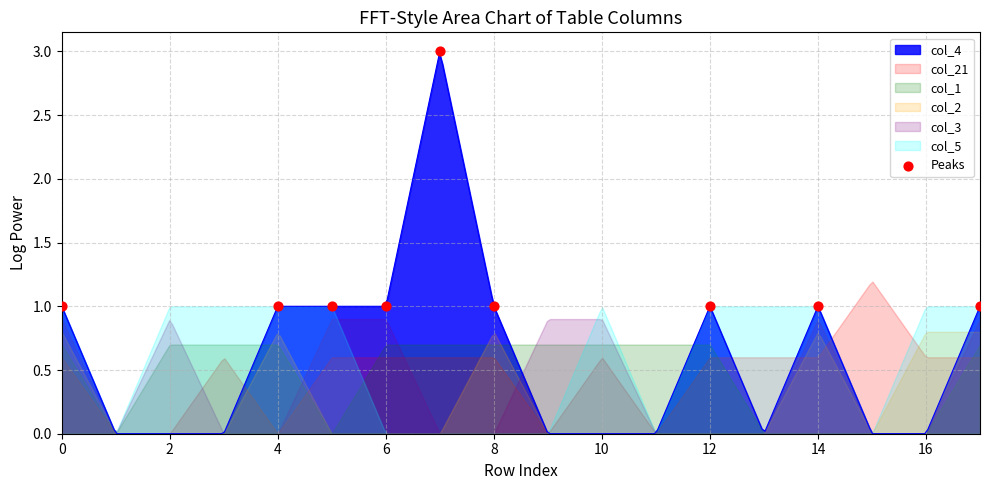

What is the maximum value for col_4?

3.0